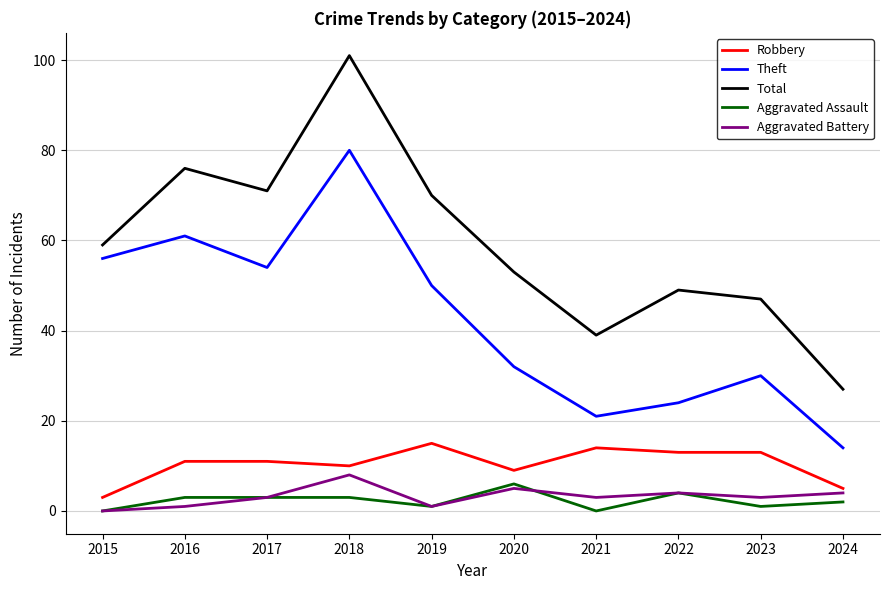

At which label is Theft closest to 47?

2019